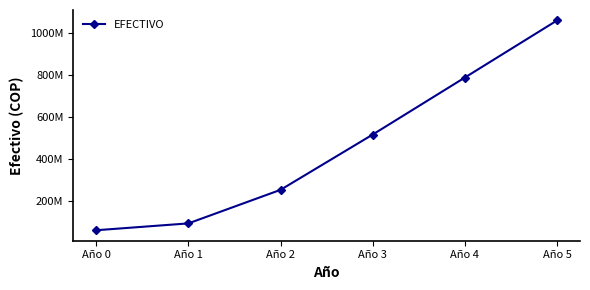

Which label corresponds to the smallest value in the chart?

Año 0